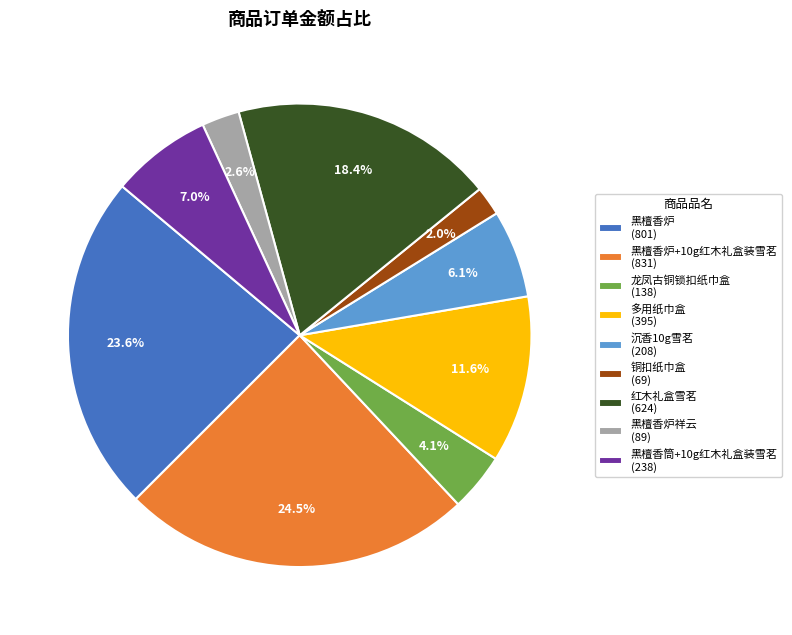

Is the sum of 黑檀香炉祥云 (89) and 沉香10g雪茗 (208) greater than half?

No